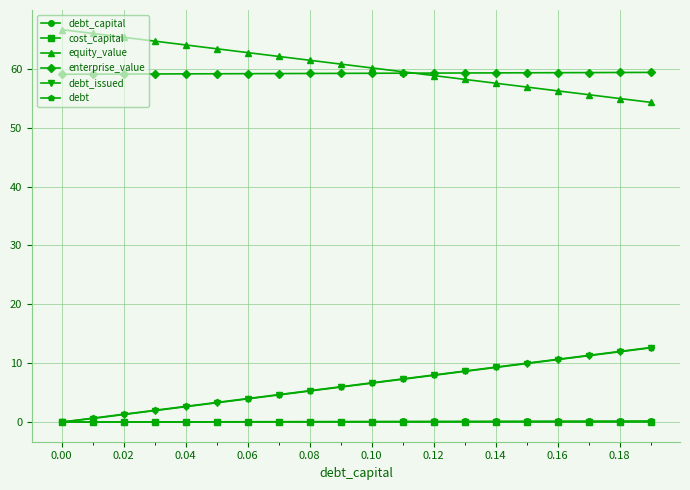

At how many categories does at least one series exceed 33?

20